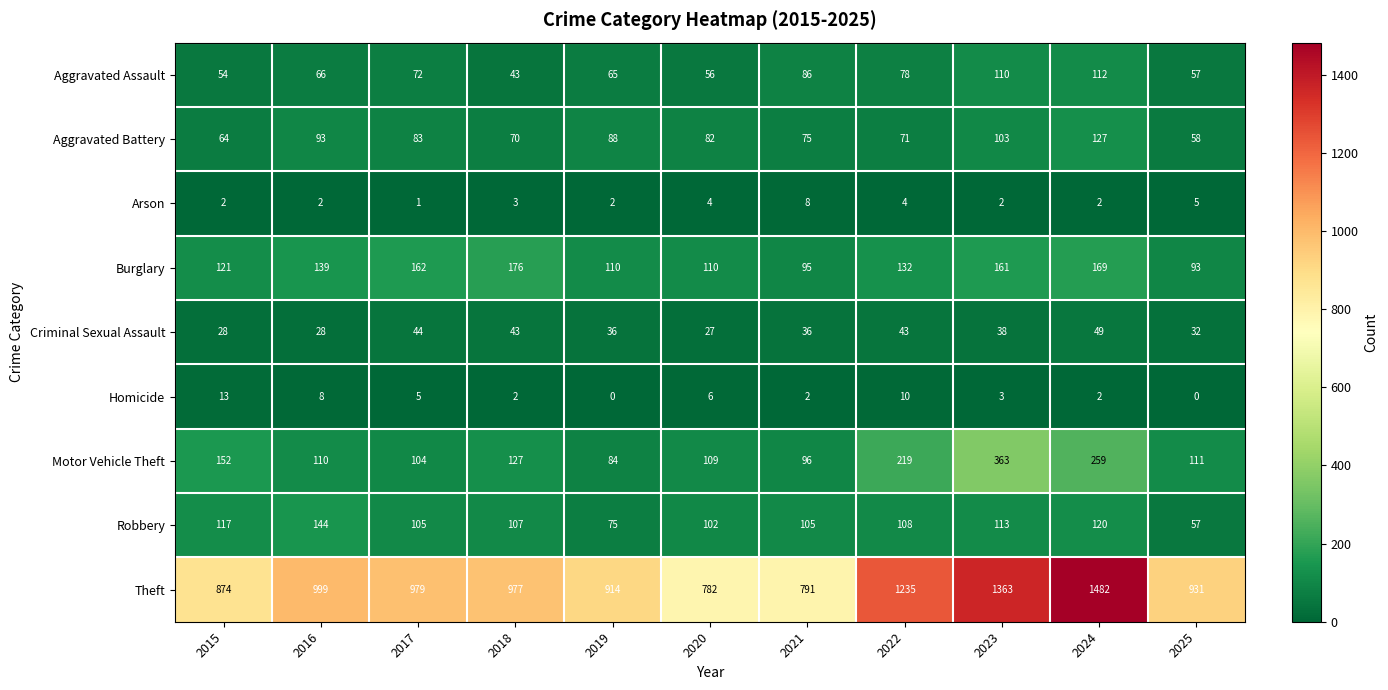

What is the maximum value shown in the chart?

1482